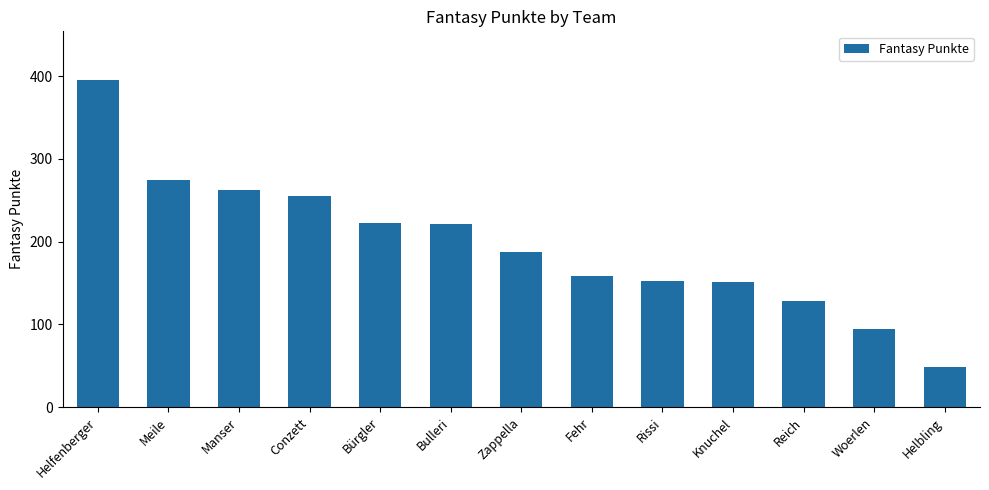

What is the value of the 4th bar from the left?

255